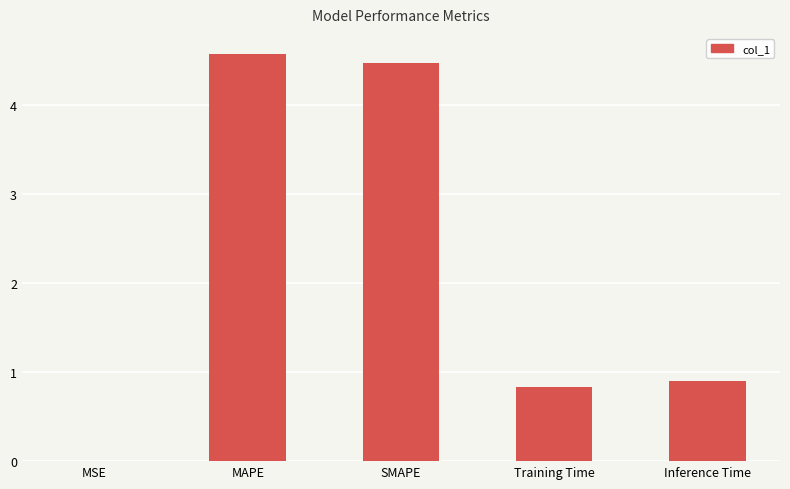

What is the sum of the values at Training Time and Inference Time?

1.7